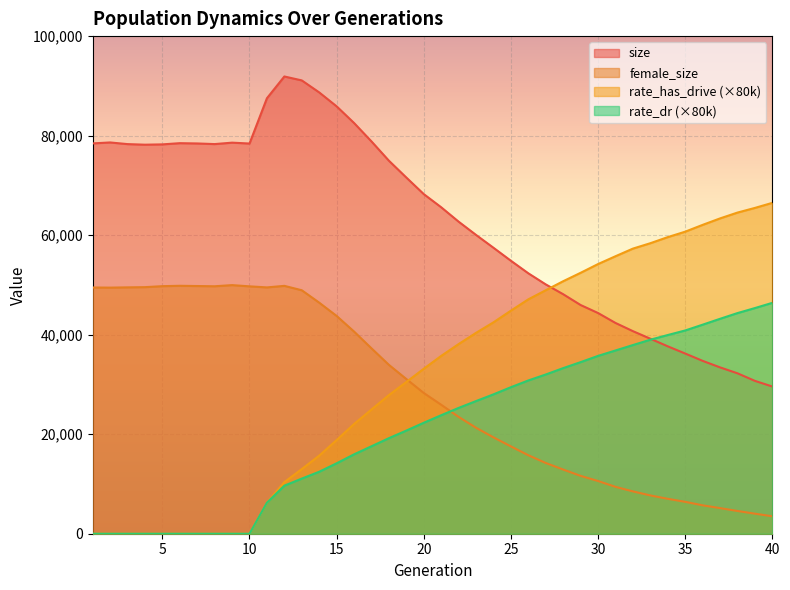

Is it true that rate_dr equals -18140.5 at 5?

False